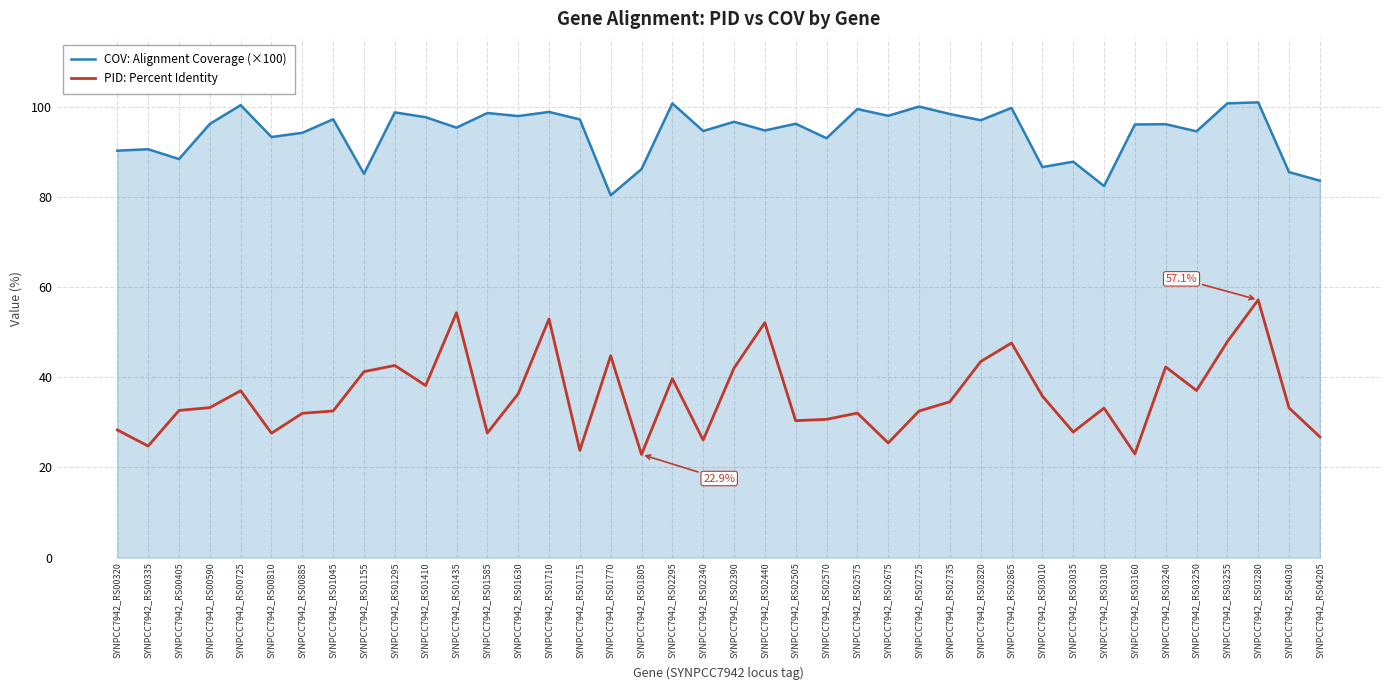

The COV: Alignment Coverage (×100) series shows 24.4 at SYNPCC7942_RS03100. True or false?

False